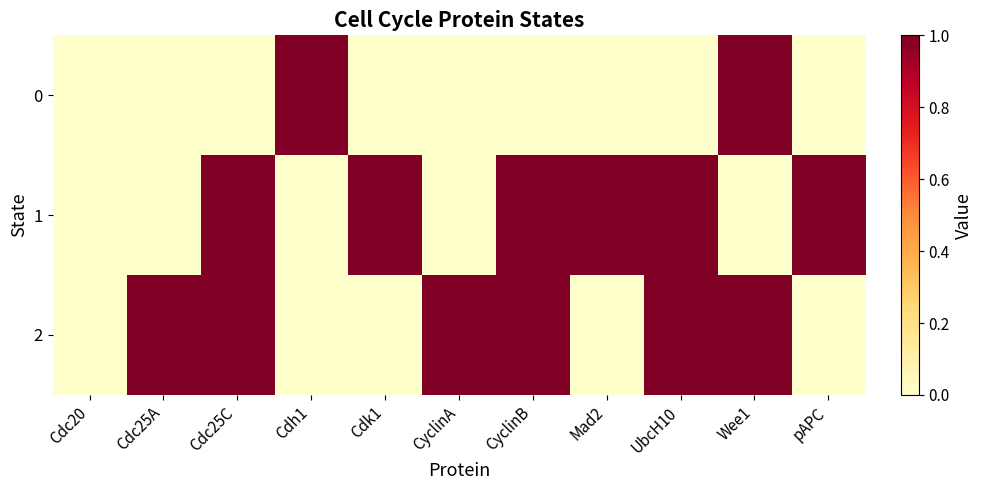

Count the number of categories in the chart.

11